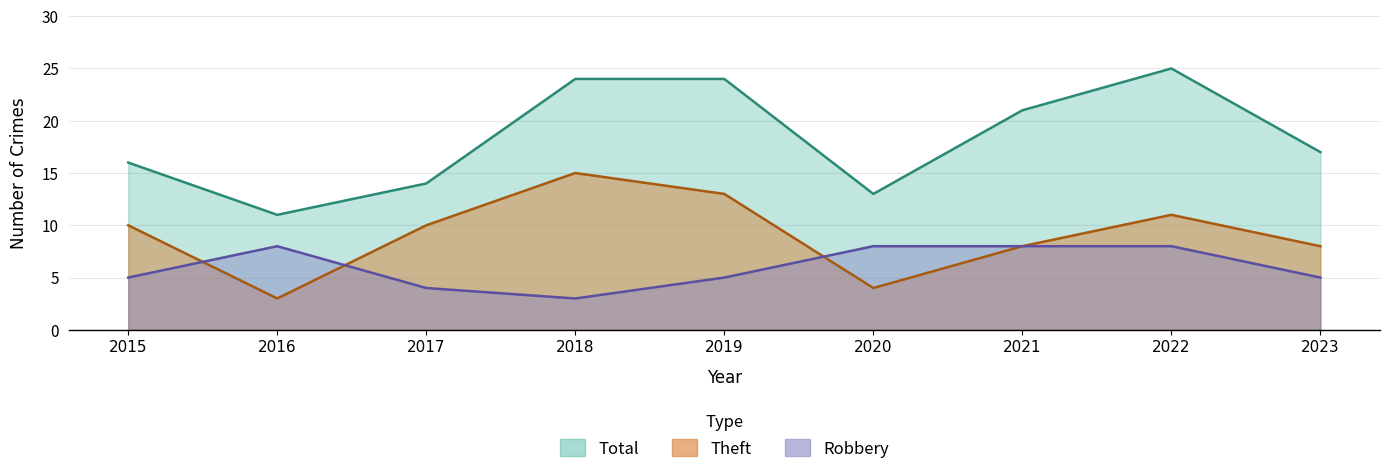

Between 2017 and 2020, which is larger?

2020